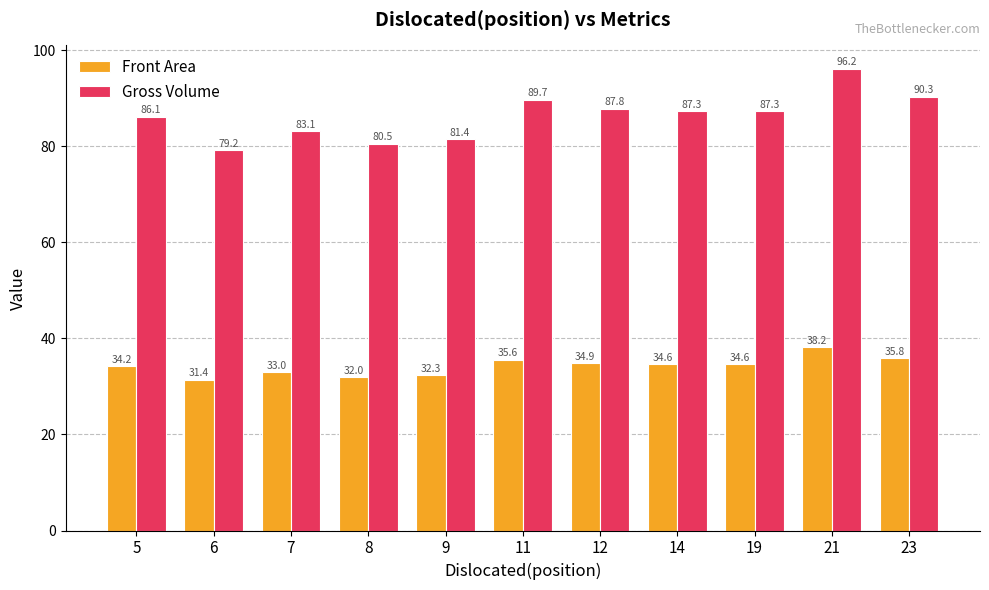

What is the value of the Front Area bar at the 9th from the left?

34.6